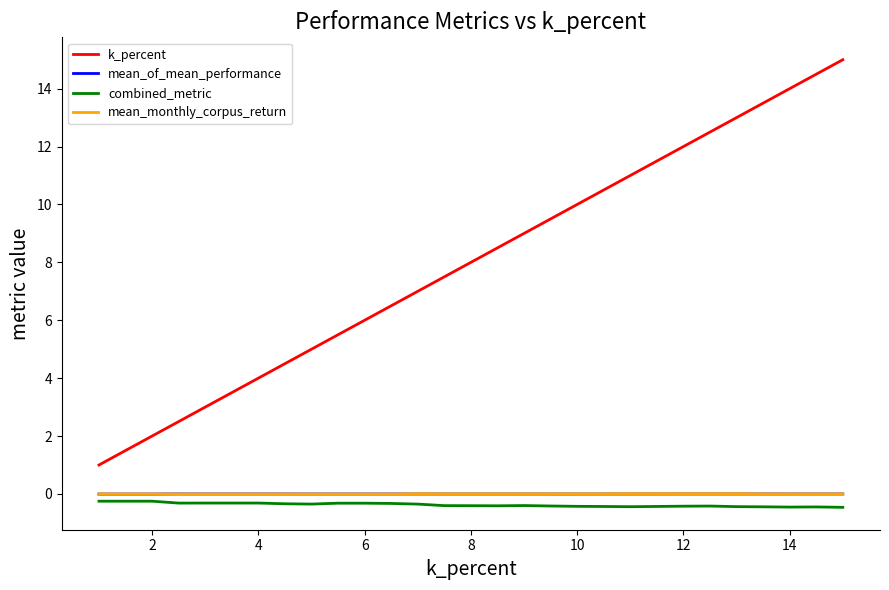

Which series has the largest range (max minus min)?

k_percent